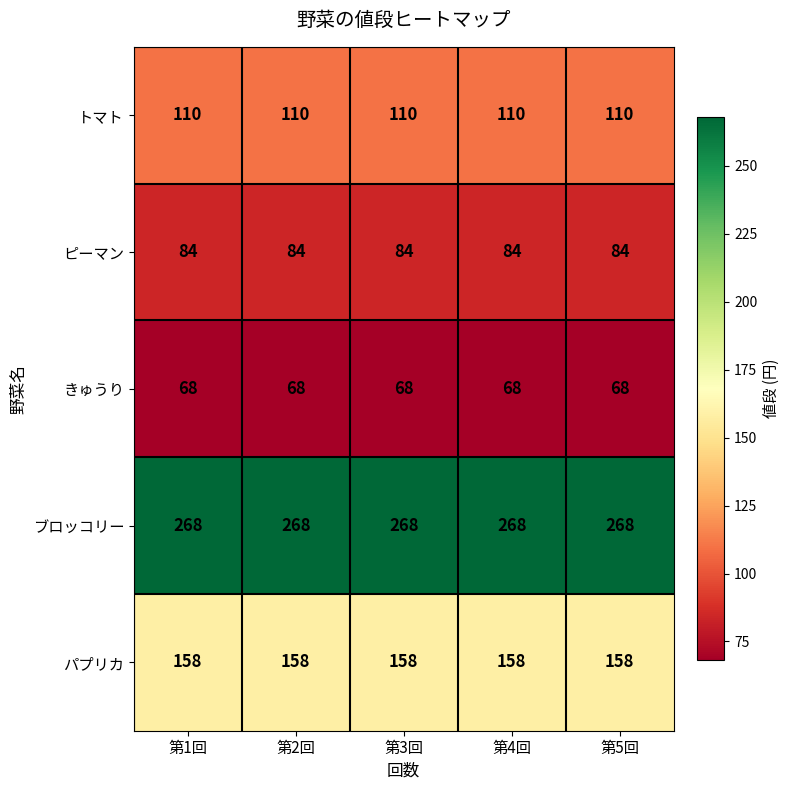

How many data points does each series have?

5